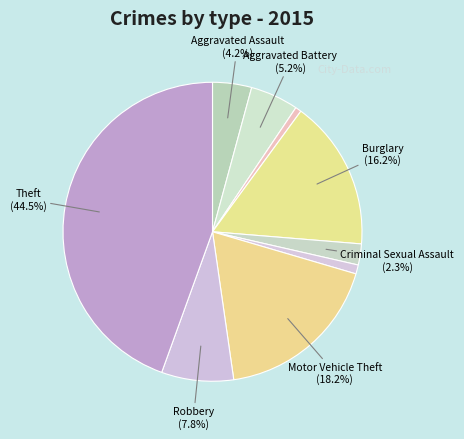

How many slices are in this pie chart?

9